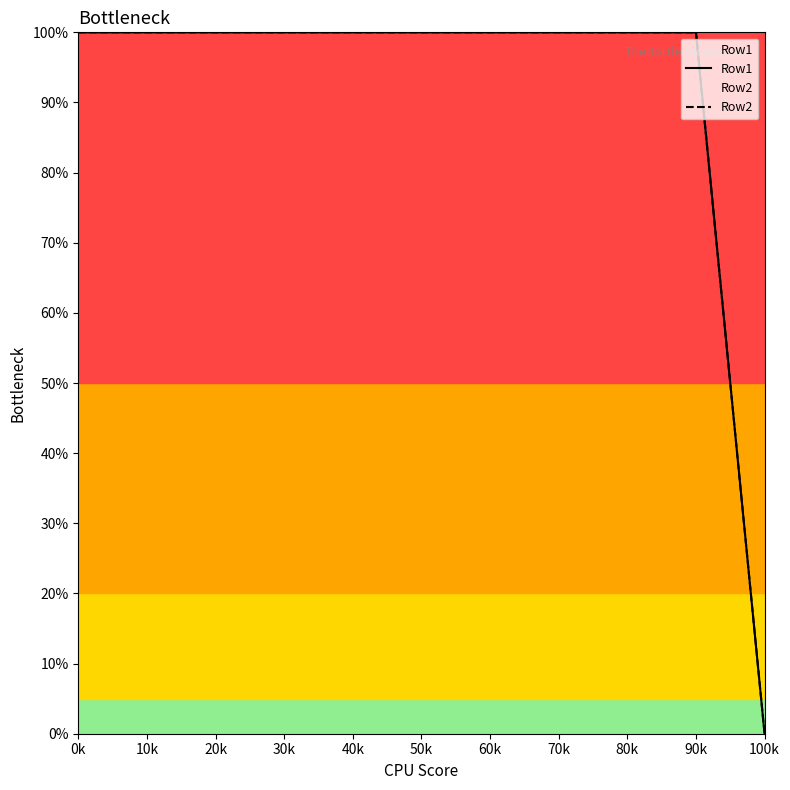

True or false: Row2 has more than 1 interior local peaks.

False